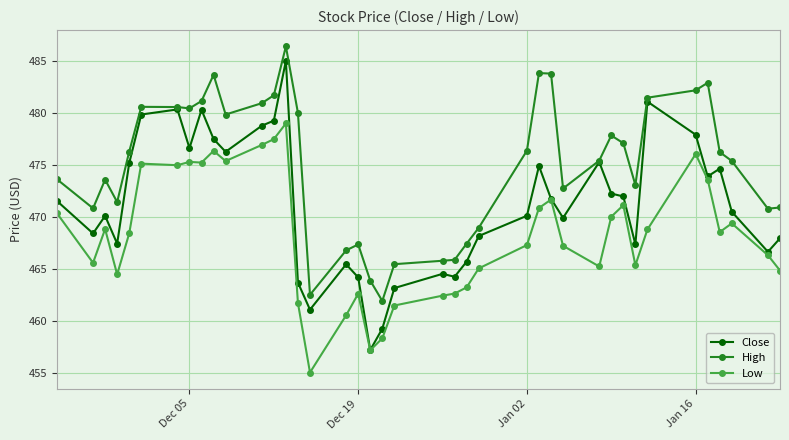

What is the smallest value displayed?

455.0